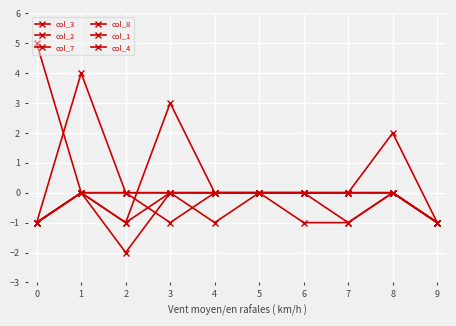

List the series in order of their peak value, lowest first.

col_1, col_4, col_3, col_8, col_2, col_7